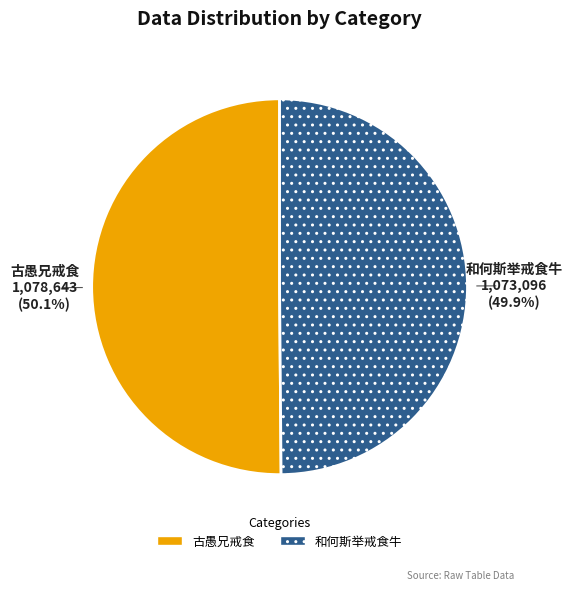

How many slices are in this pie chart?

2